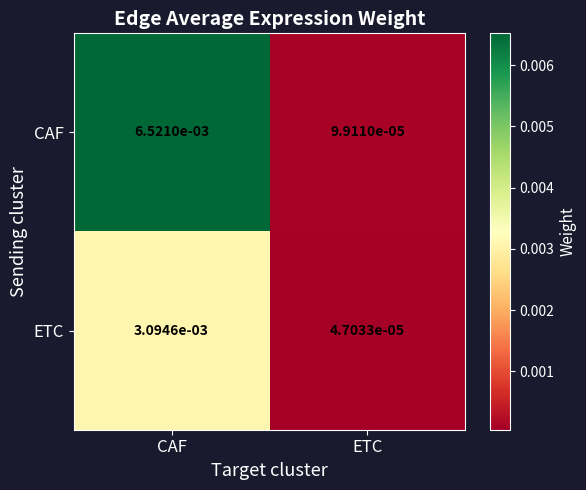

Which category has the lowest value across all series?

ETC